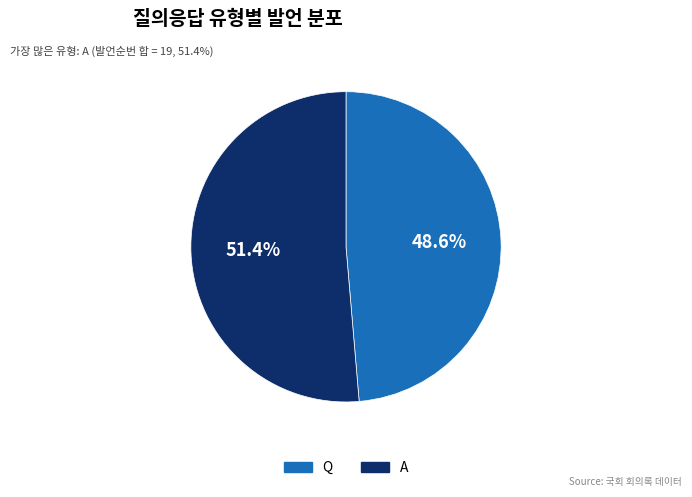

What percentage is the Q slice, to the nearest percent?

49%